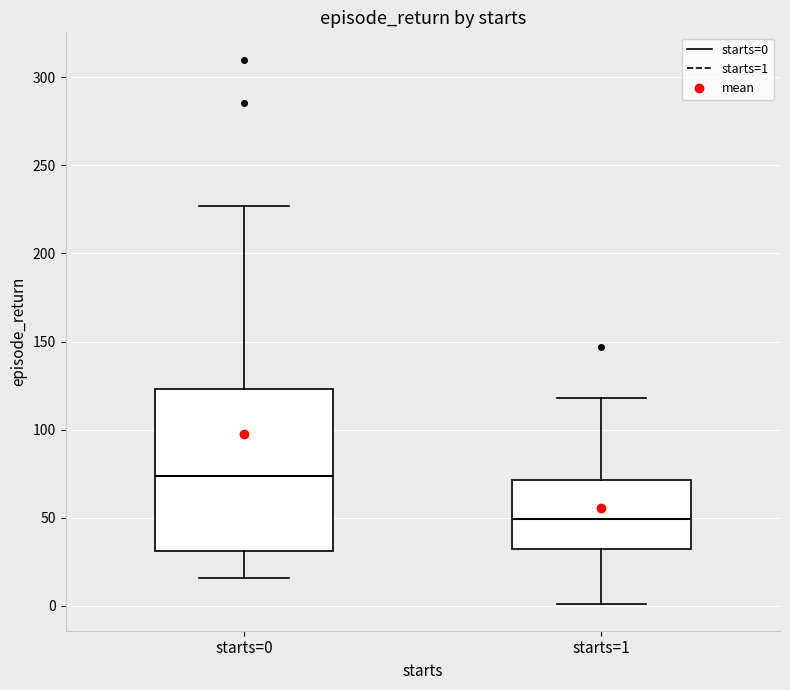

Where is the upper edge of the box for starts=1 on the y-axis? The values are not printed on the chart, so give them approximately, as read against the axis.

70